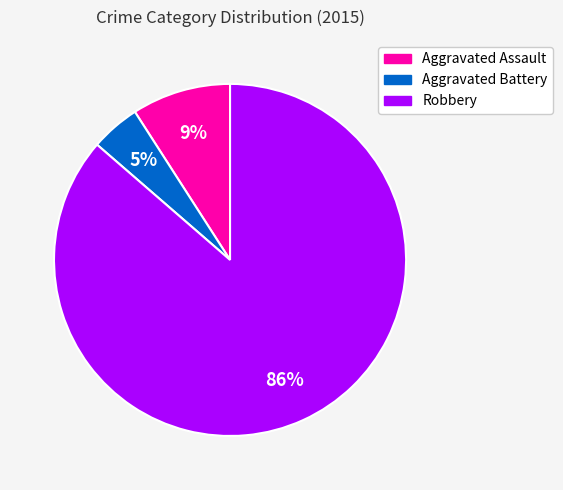

What percentage is the Aggravated Assault slice, to the nearest percent?

9%